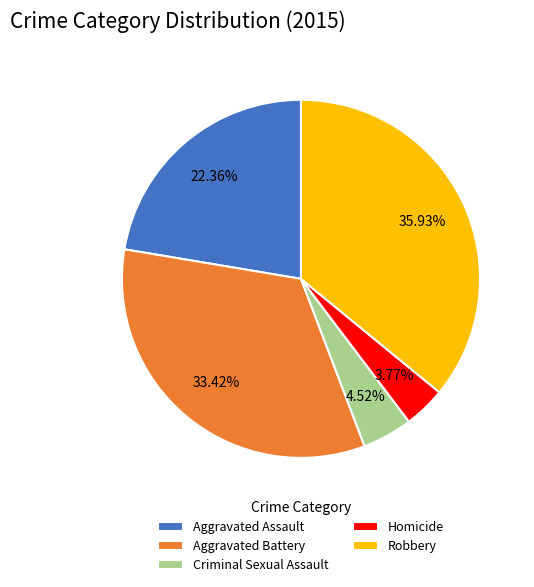

Does Criminal Sexual Assault represent more than half of the total?

No